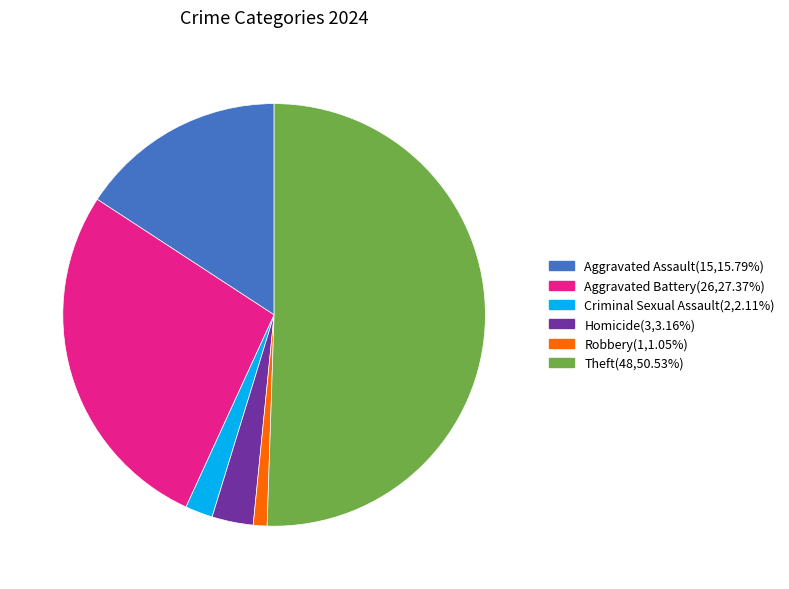

Is there a majority slice in this chart?

Yes